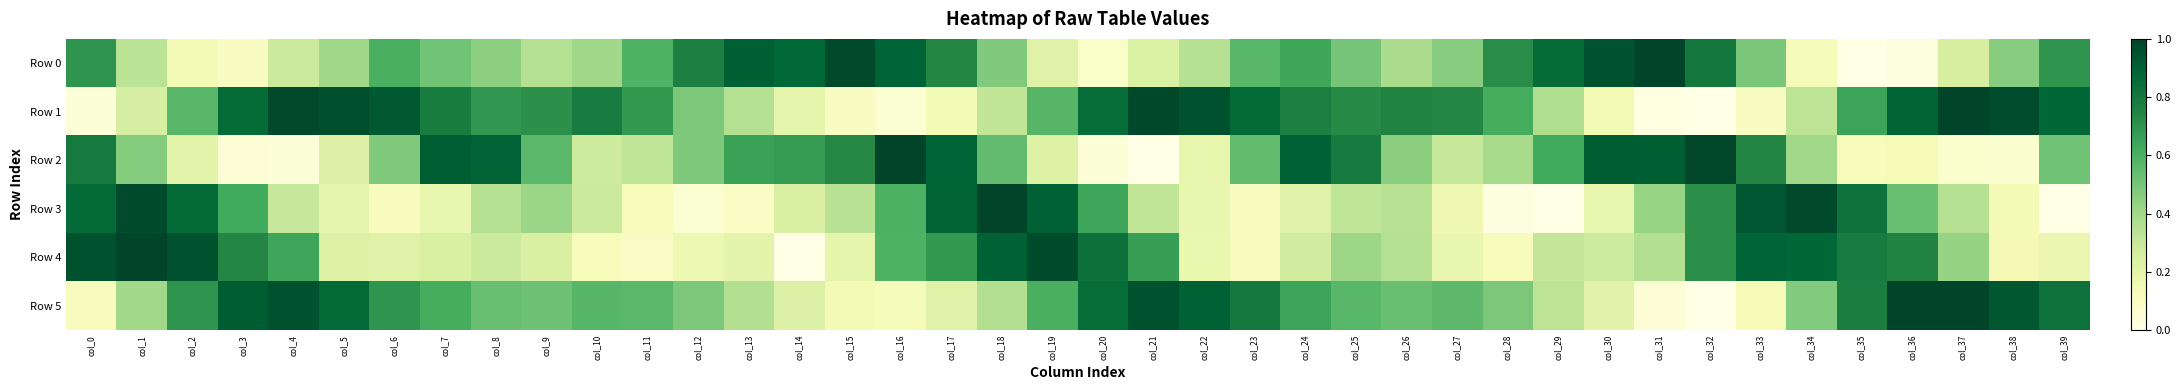

Which label corresponds to the largest value in the chart?

col_31